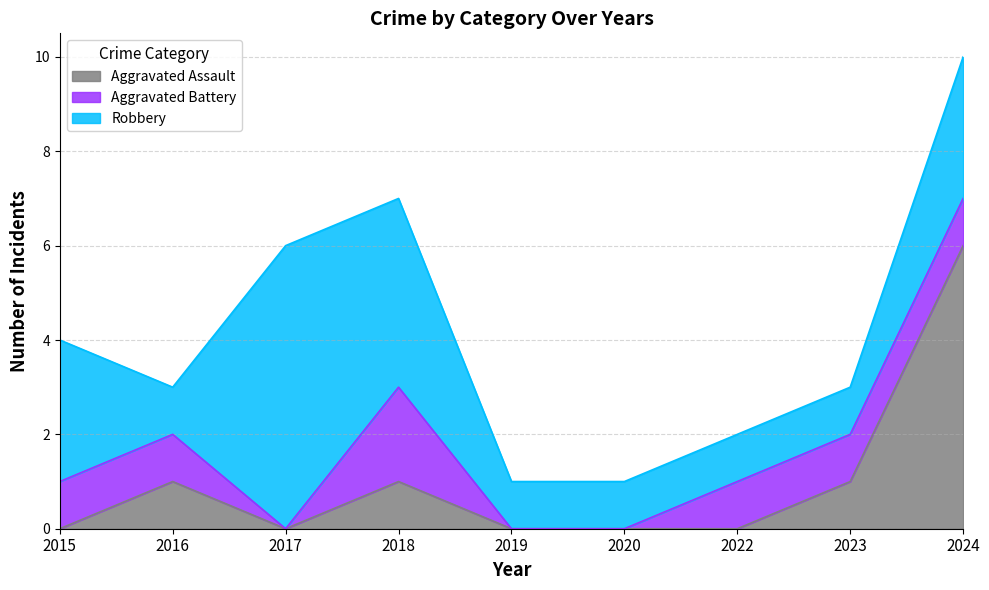

List the series in order of their peak value, highest first.

Aggravated Assault, Robbery, Aggravated Battery